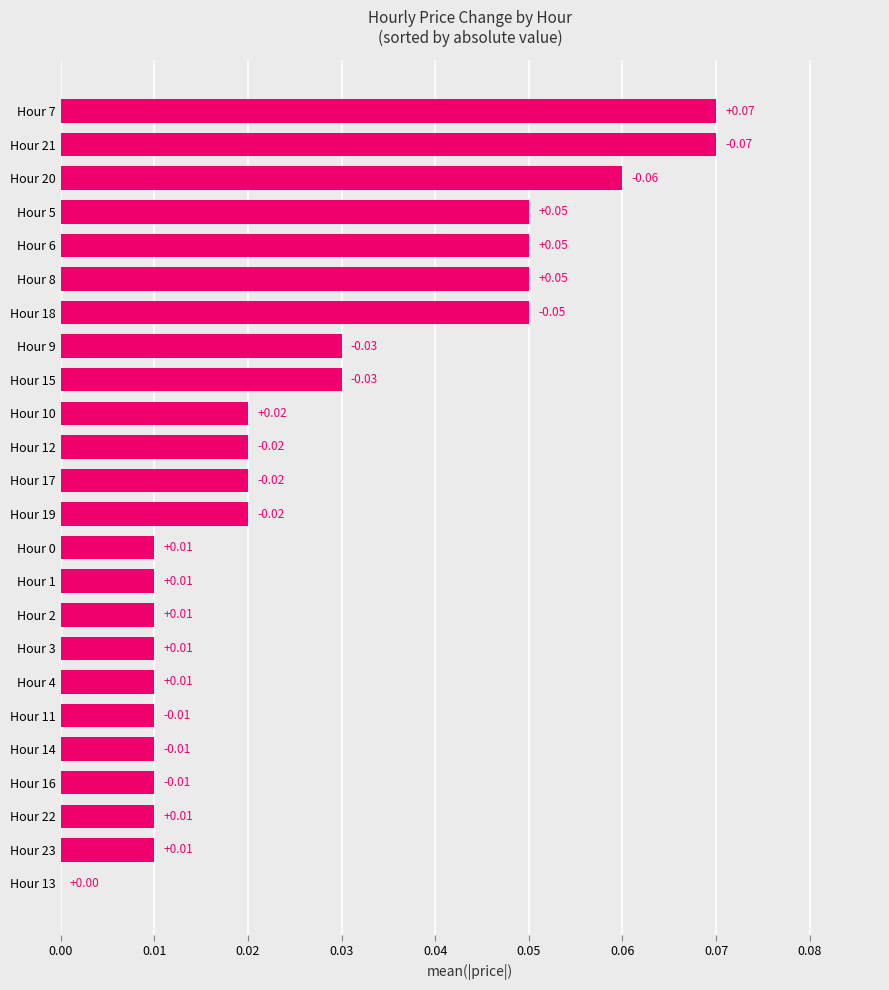

Between Hour 19 and Hour 9, which is larger?

Hour 9